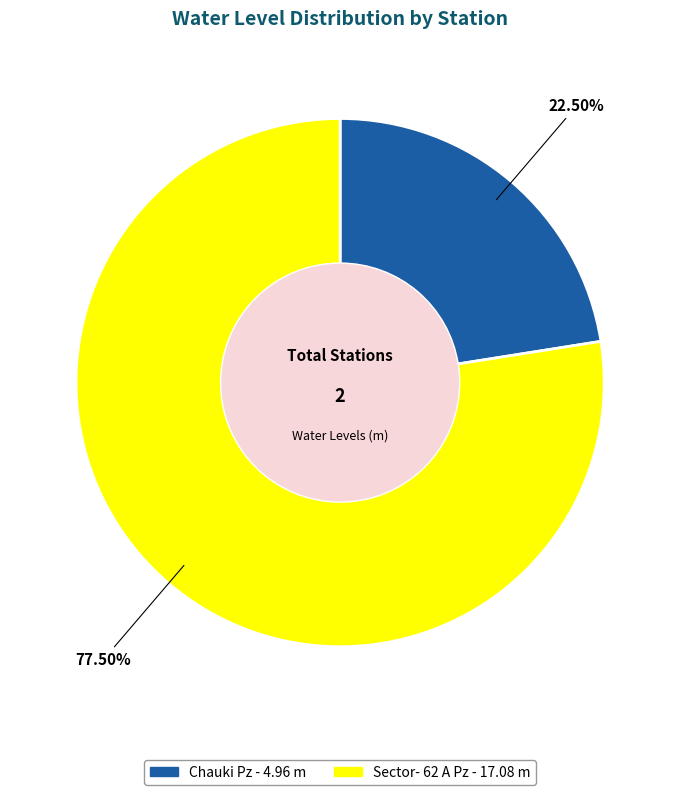

Rank the categories by value from lowest to highest.

Chauki Pz, Sector- 62 A Pz